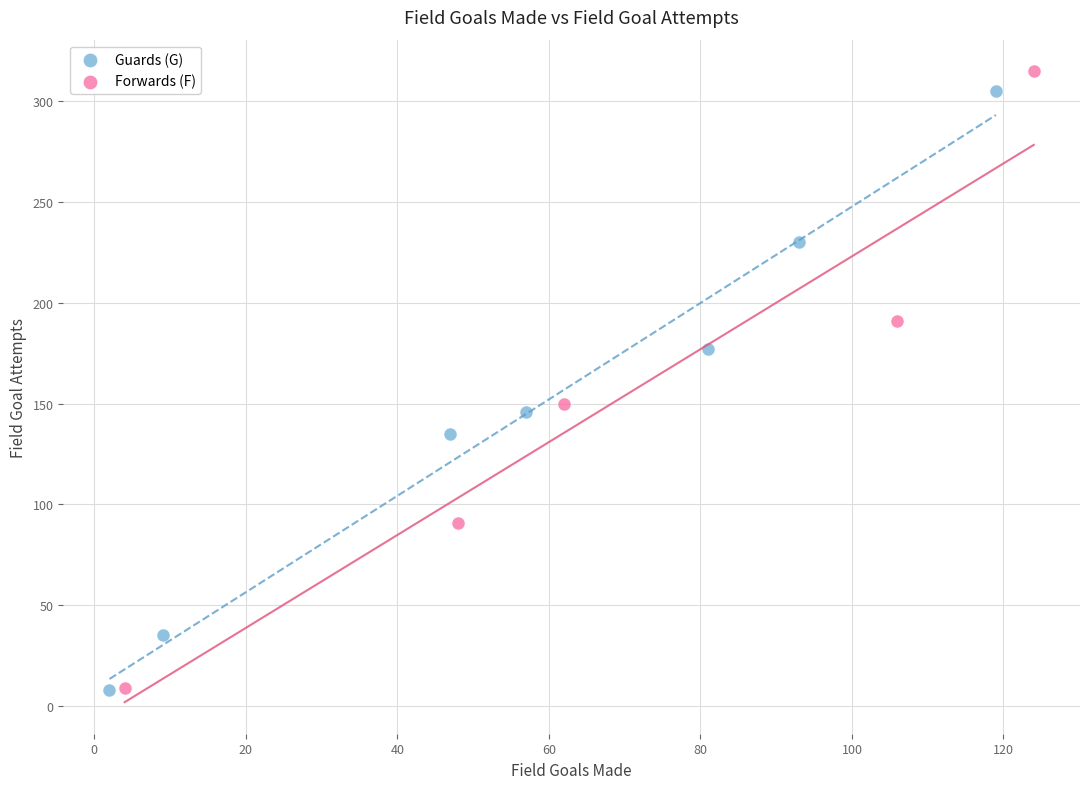

What are all the series names shown in the legend?

Guards (G), Forwards (F)